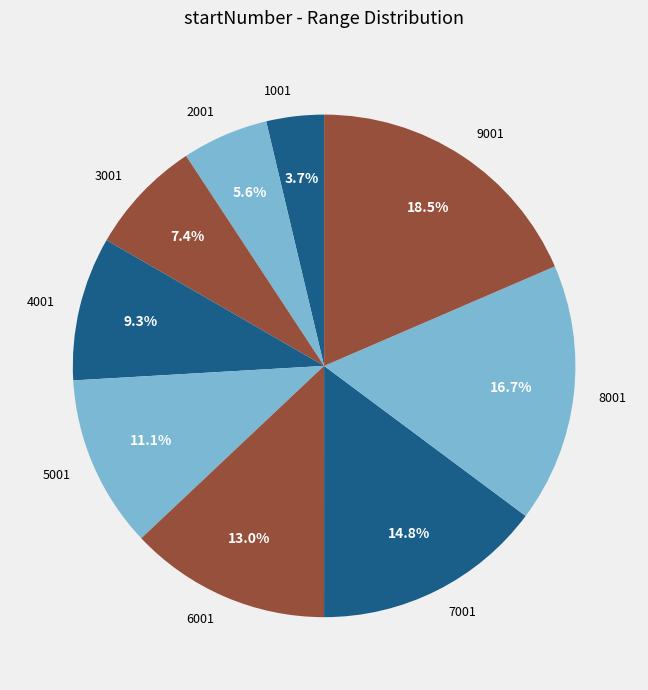

Which slice is the largest?

9001